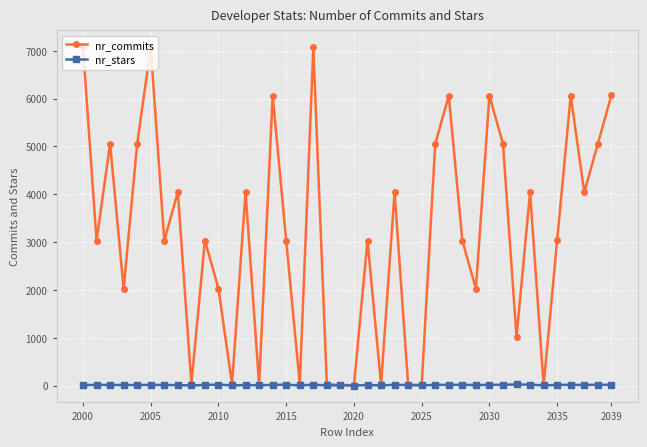

What is the minimum value shown in the chart?

1